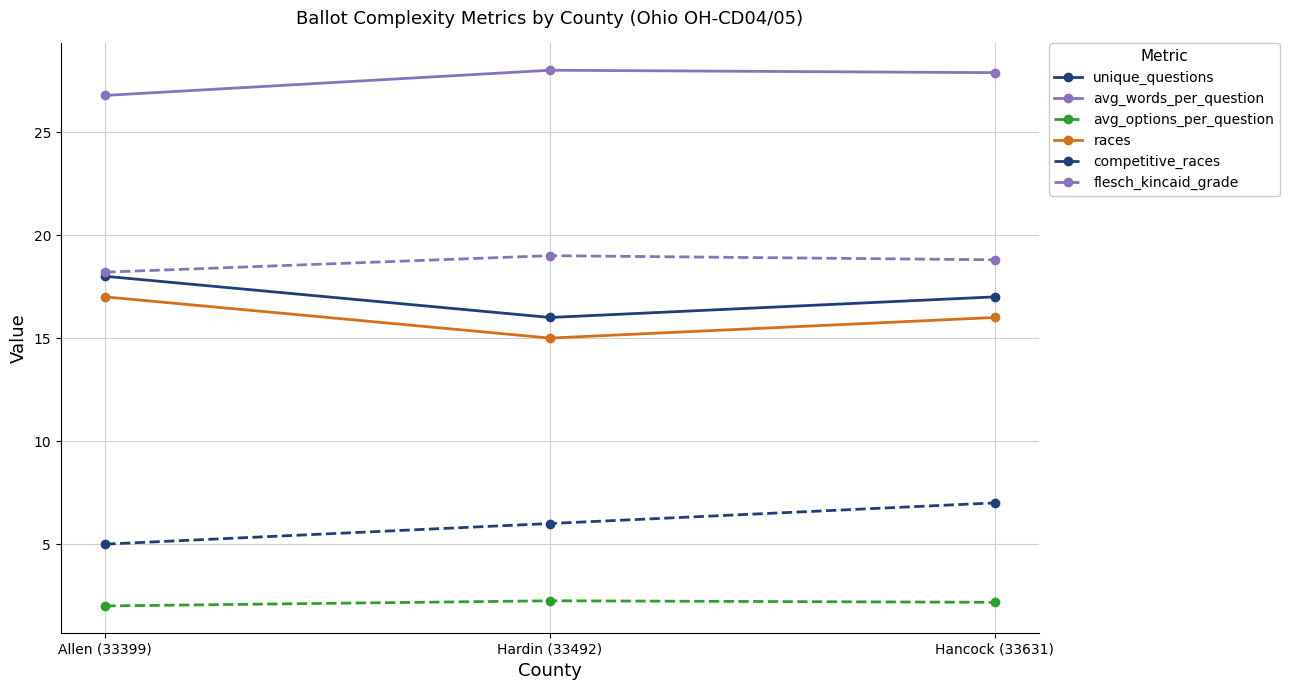

How many distinct data groups are displayed?

6